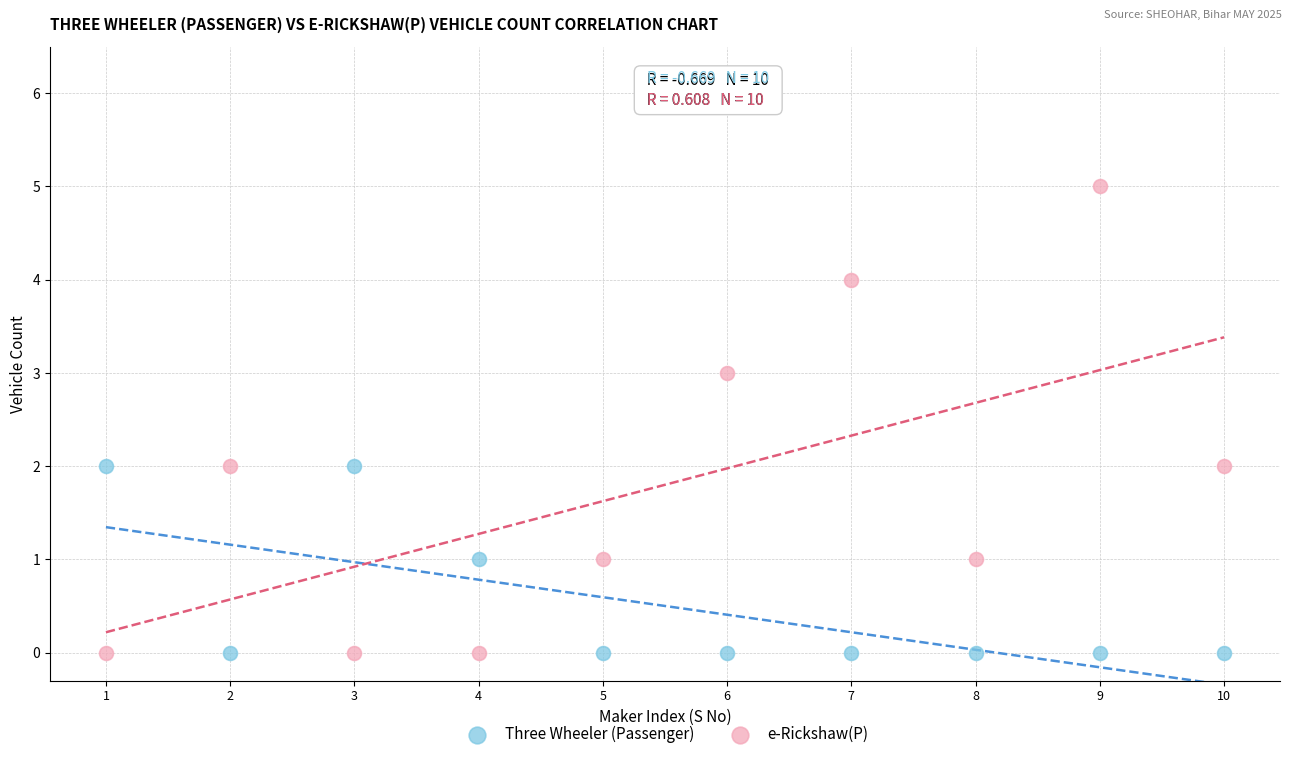

Which series contains the highest Y value?

e-Rickshaw(P)